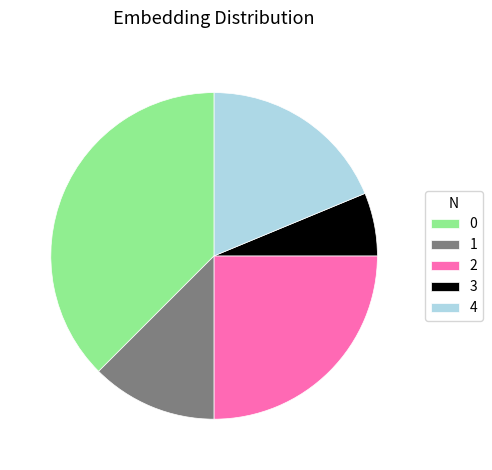

Which slice is the smallest?

3